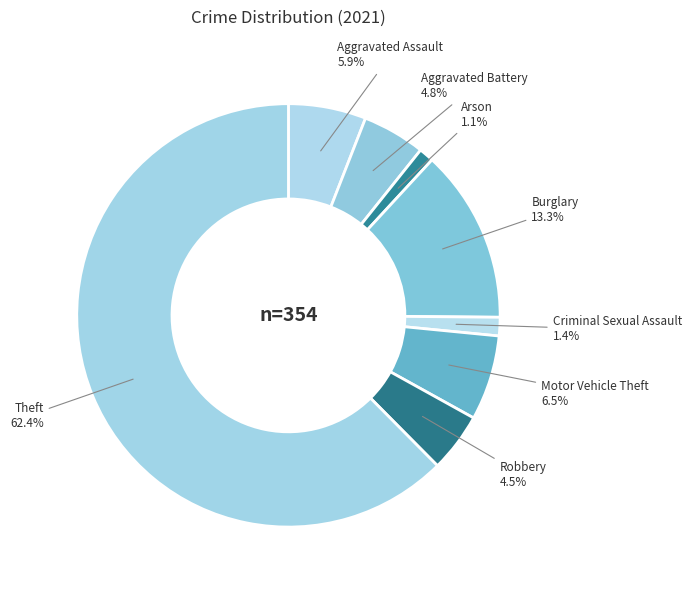

Is it true that Criminal Sexual Assault is 8% of the pie?

False